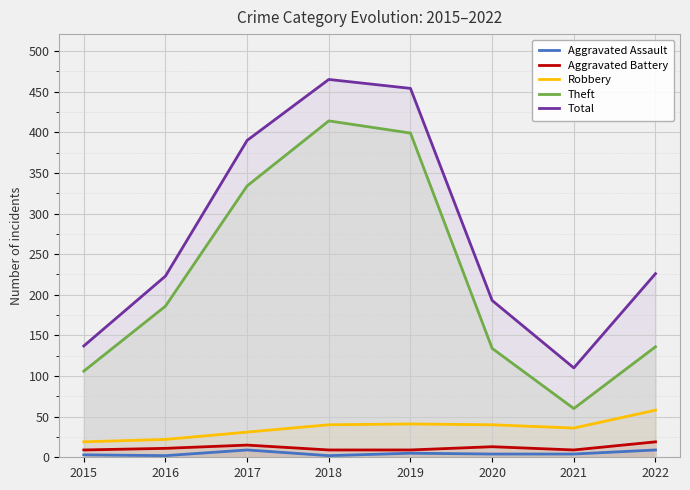

What is the value of the Robbery point at the 2nd from the left?

22